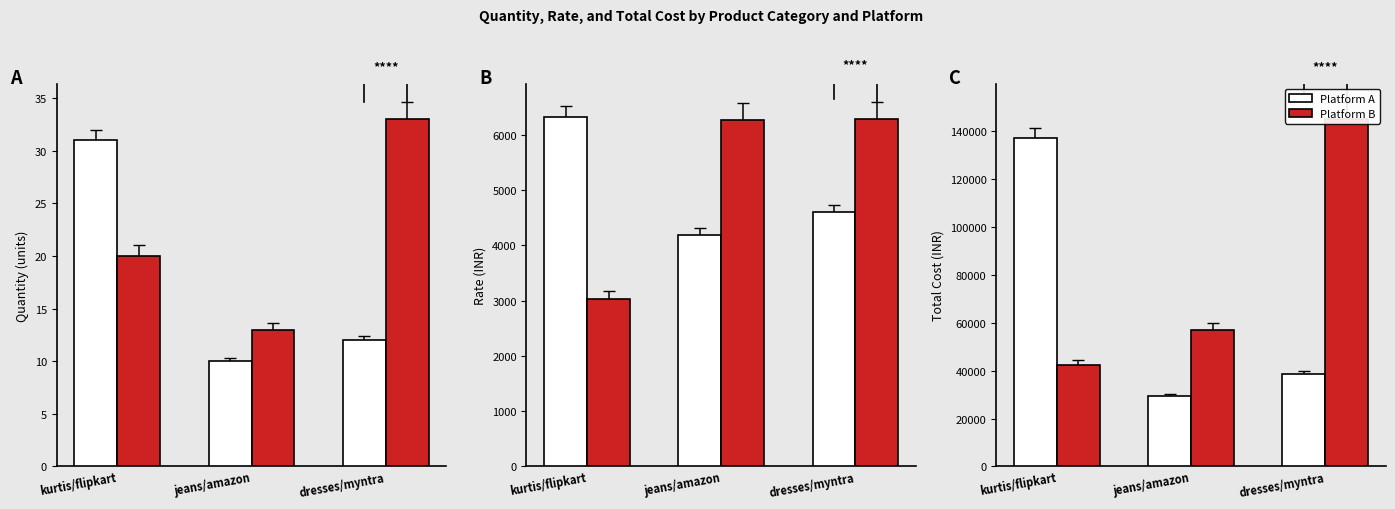

What is the sum of the Platform A values at kurtis/flipkart and dresses/myntra?

175797.3